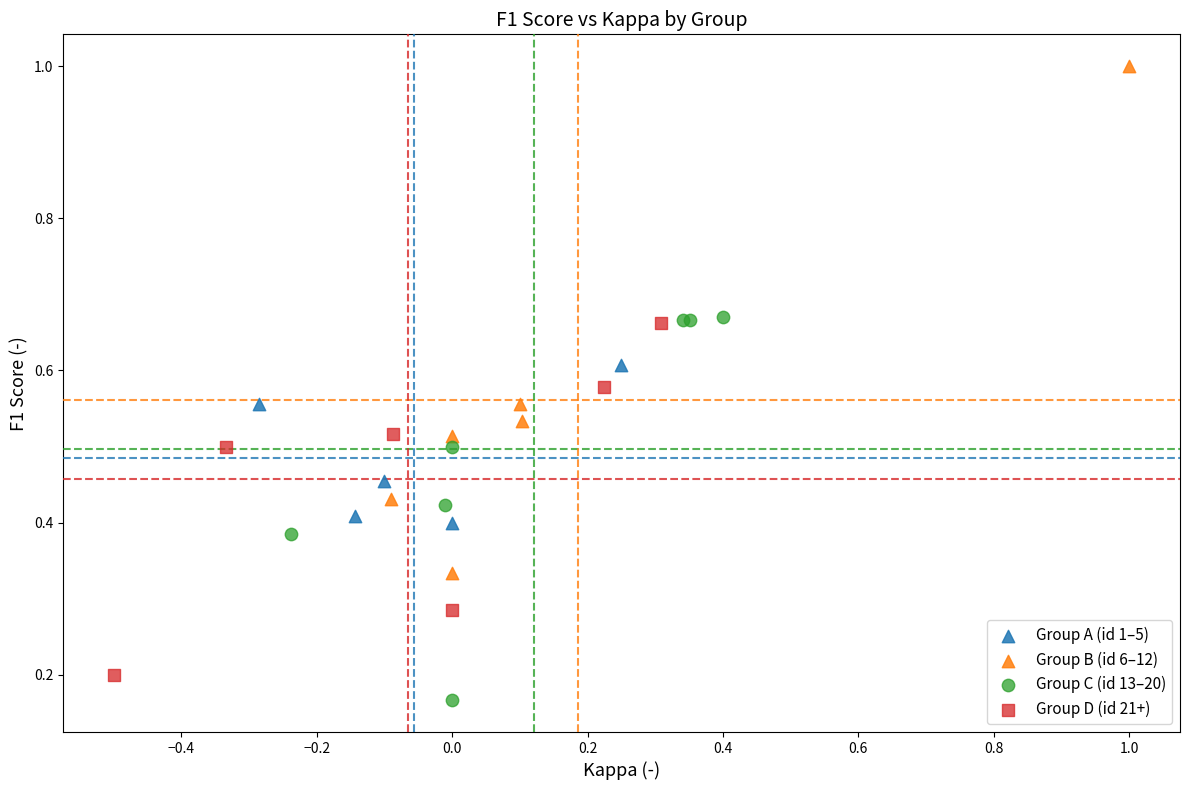

Which series has the largest Y range (max minus min)?

Group B (id 6–12)